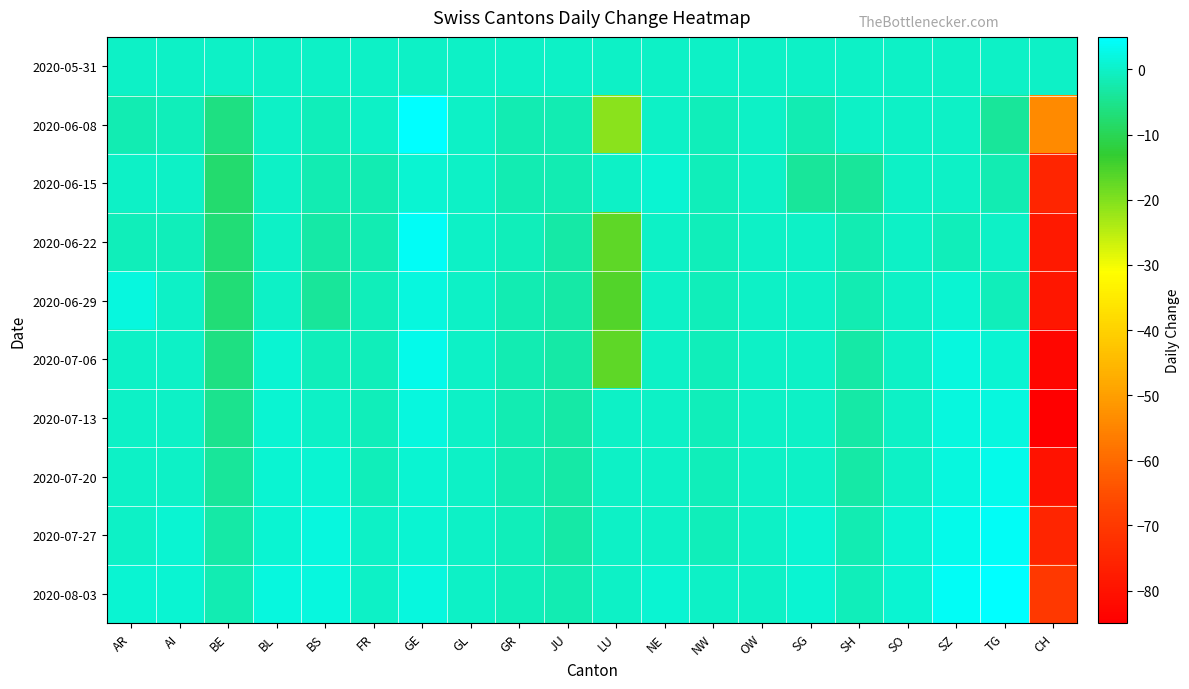

At which category does the chart reach its peak across all series?

GE